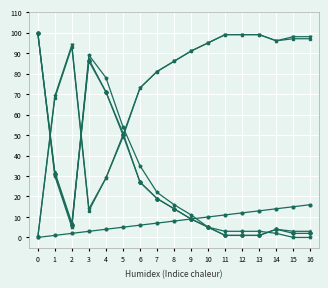

Reading left to right, list all the values displayed in this chart.

val: 0	1	2	3	4	5	6	7	8	9	10	11	12	13	14	15	16
all 2023 regular prob over: 100	32	7	87	71	51	27	19	14	9	5	1	1	1	4	3	3
all 2023 regular prob under: 0	68	93	13	29	49	73	81	86	91	95	99	99	99	96	97	97
all 2023 full prob over: 100	31	6	86	71	50	27	19	14	9	5	1	1	1	4	2	2
all 2023 full prob under: 0	69	94	14	29	50	73	81	86	91	95	99	99	99	96	98	98
home 2023 regular prob over: 100	30	5	89	78	54	35	22	16	11	5	3	3	3	2	0	0